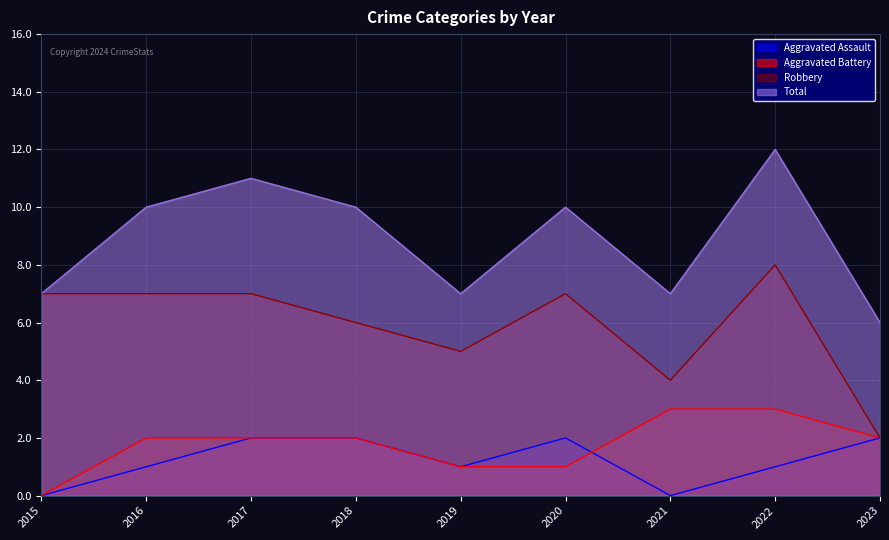

What is the total value across all series at 2021?

14